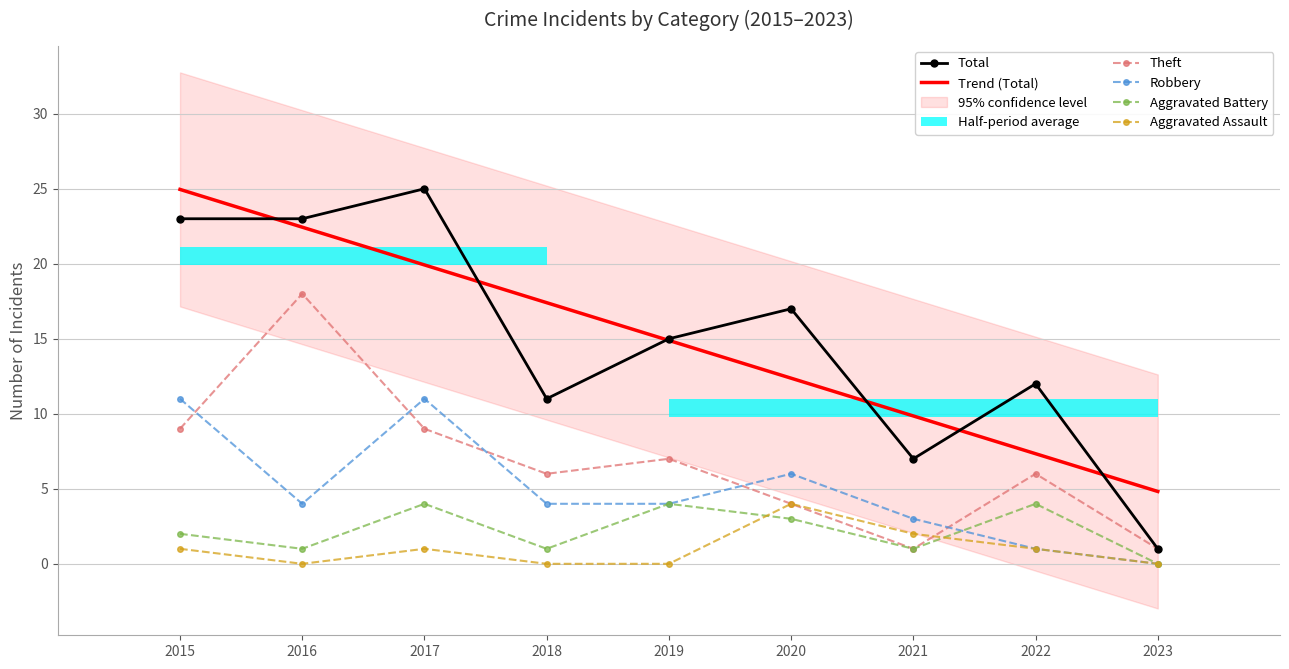

At which label does Theft reach its peak?

2016